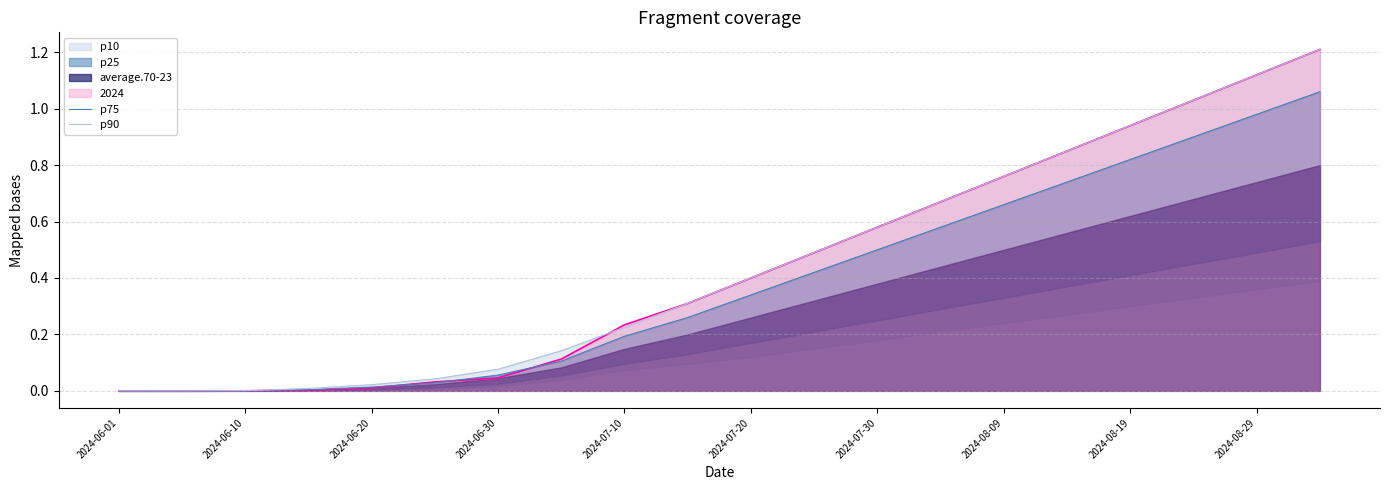

The 2024 series shows 0.1 at 2024-06-30. True or false?

False